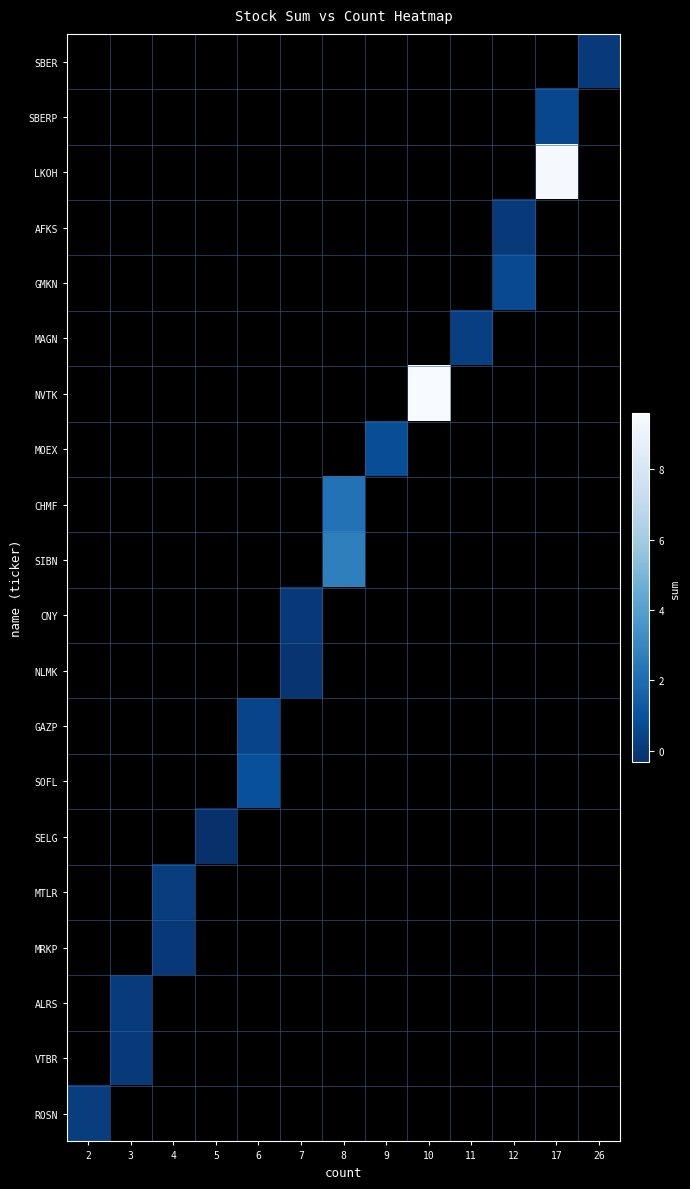

What is the smallest value displayed?

-0.3